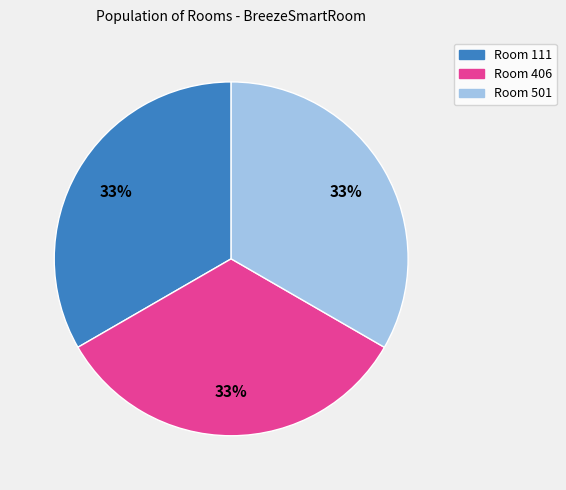

To the nearest percent, what is the average slice percentage?

33%